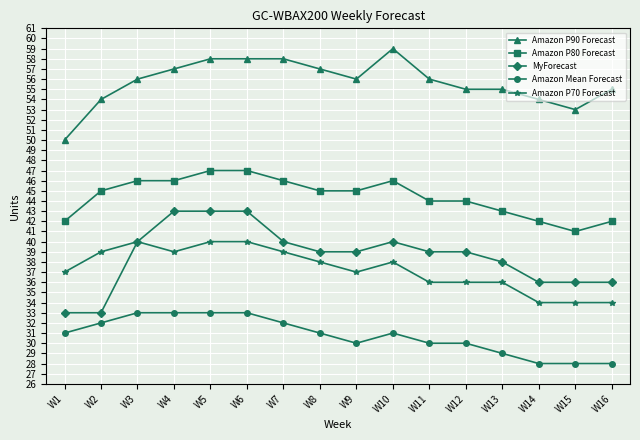

Which category has the highest value in the Amazon P90 Forecast series?

W10